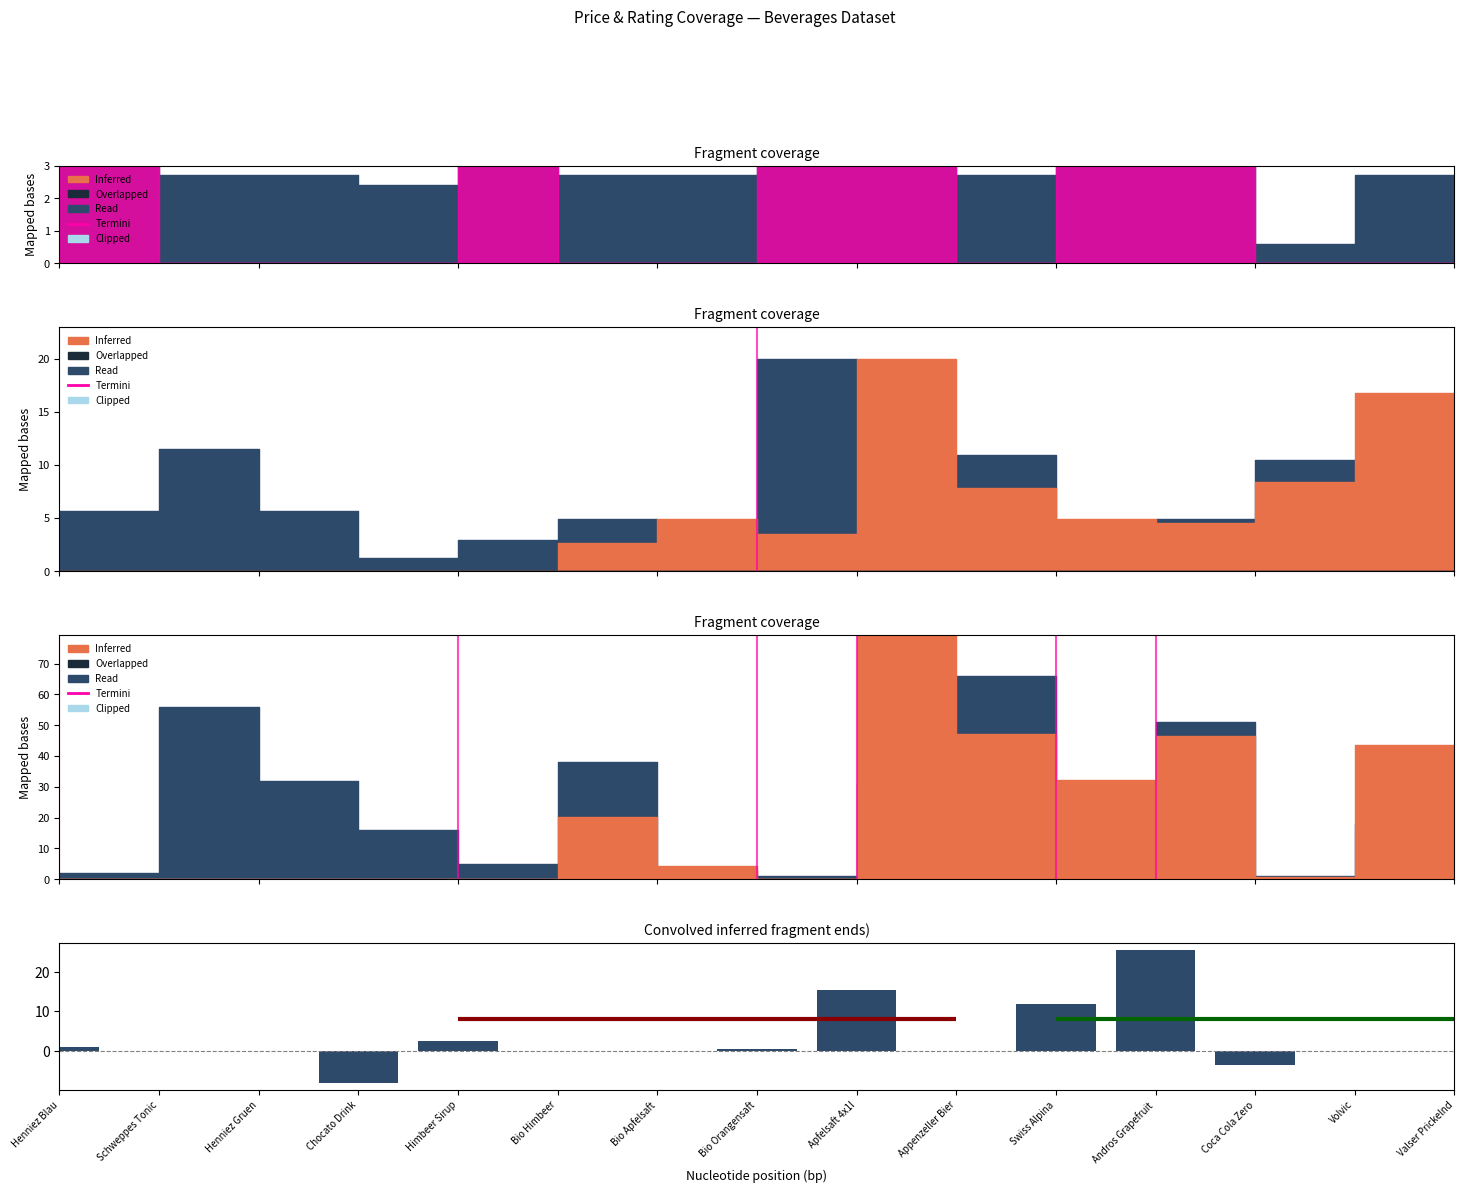

Does the chart contain stacked bars?

No